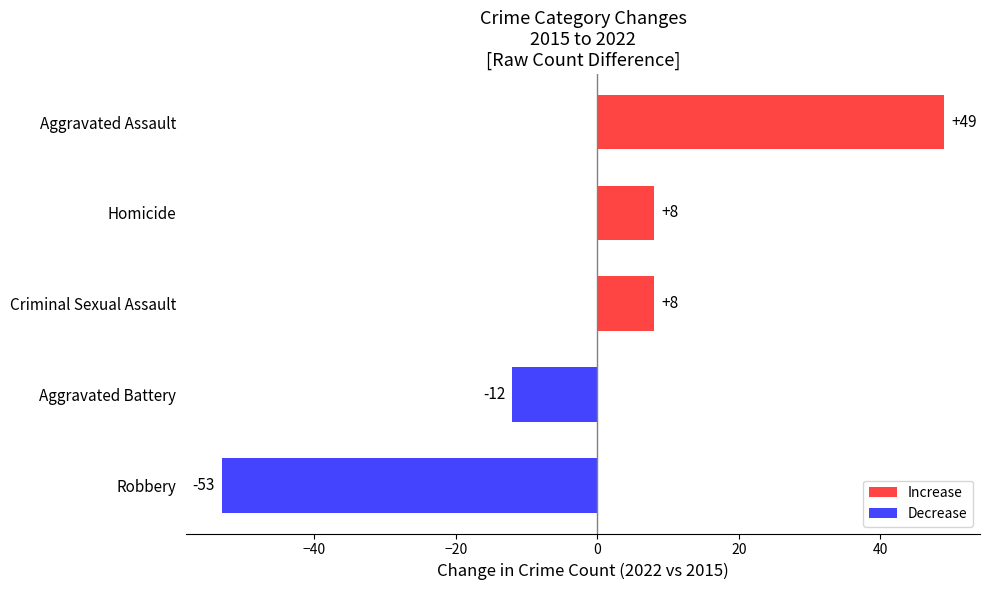

What is the maximum value shown in the chart?

49